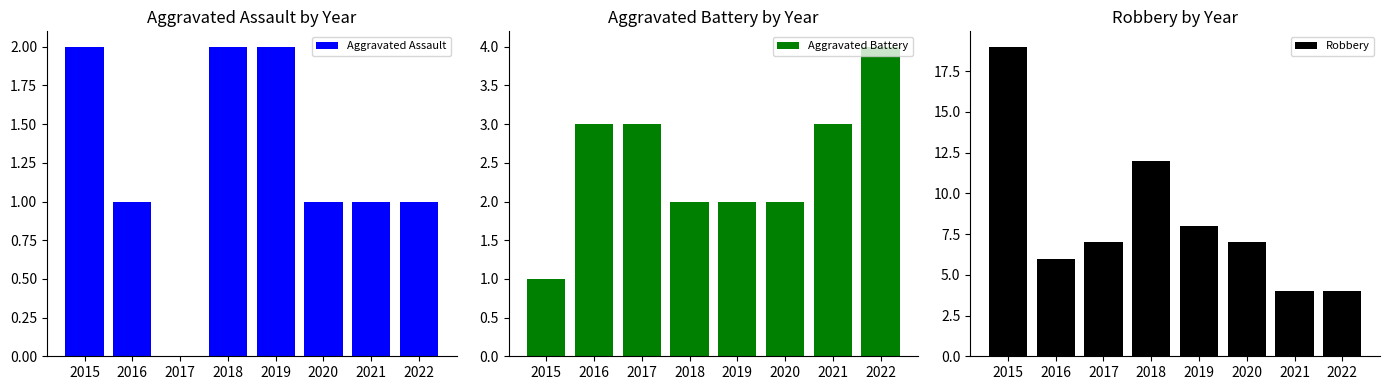

Between 2019 and 2018, which is larger?

2019